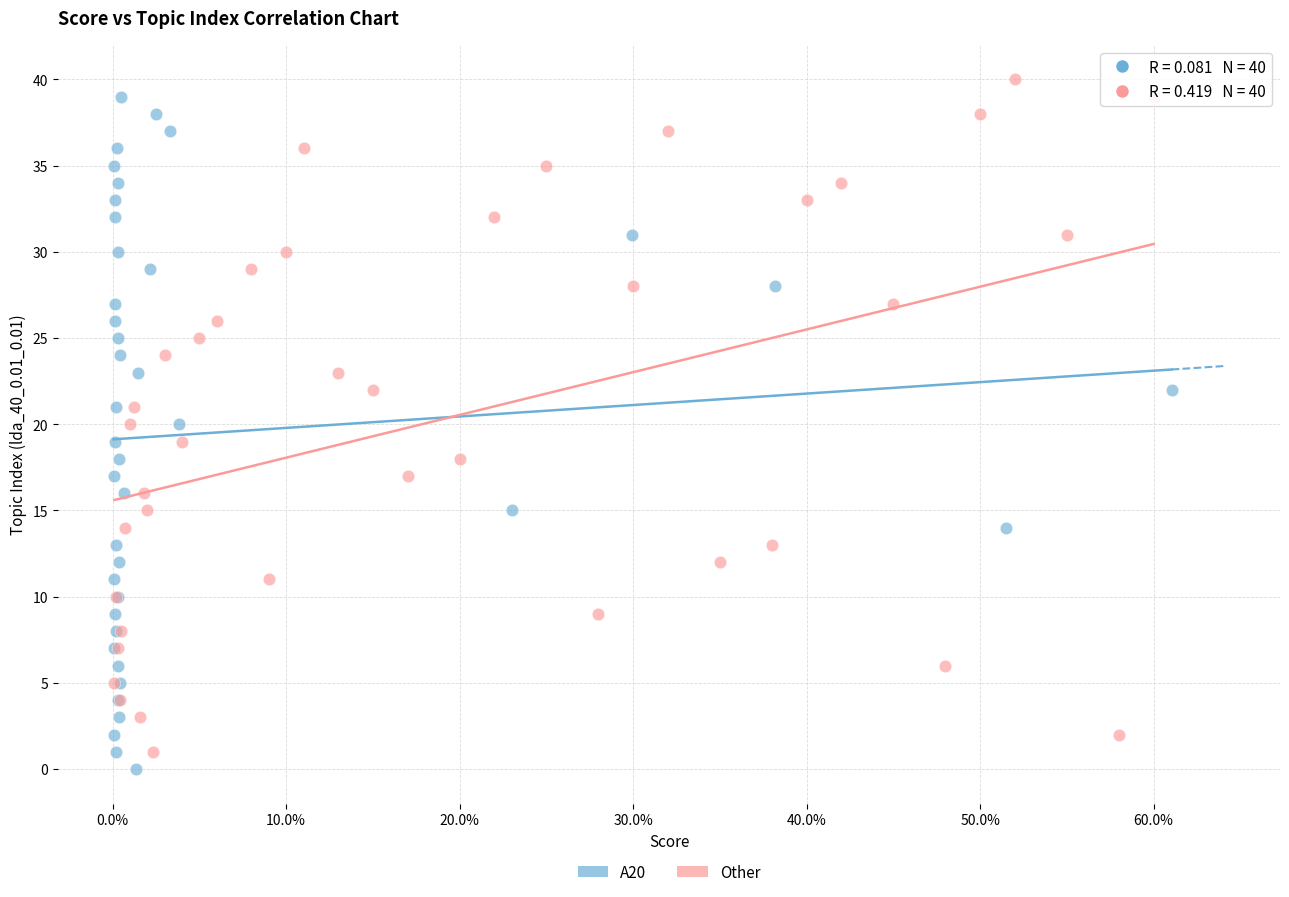

Which series contains the lowest Y value?

A20